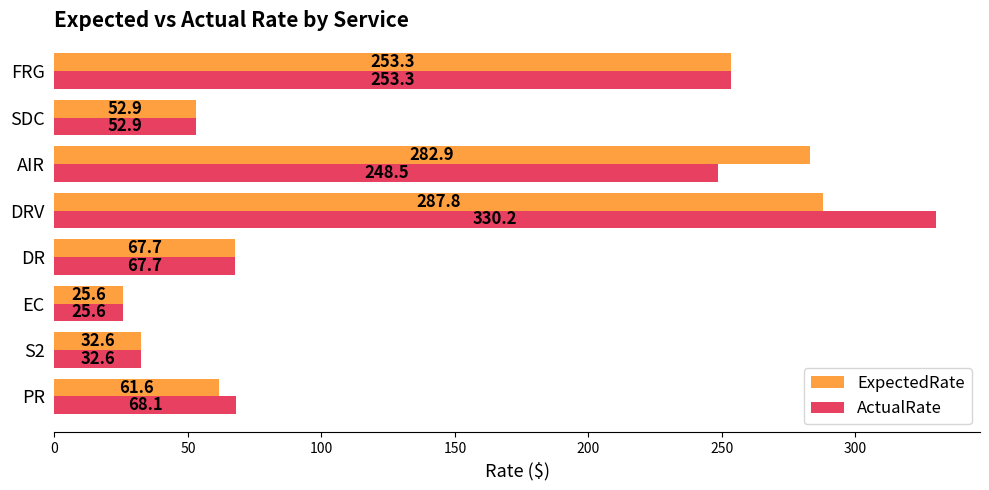

Where is ActualRate nearest to the value 177?

AIR